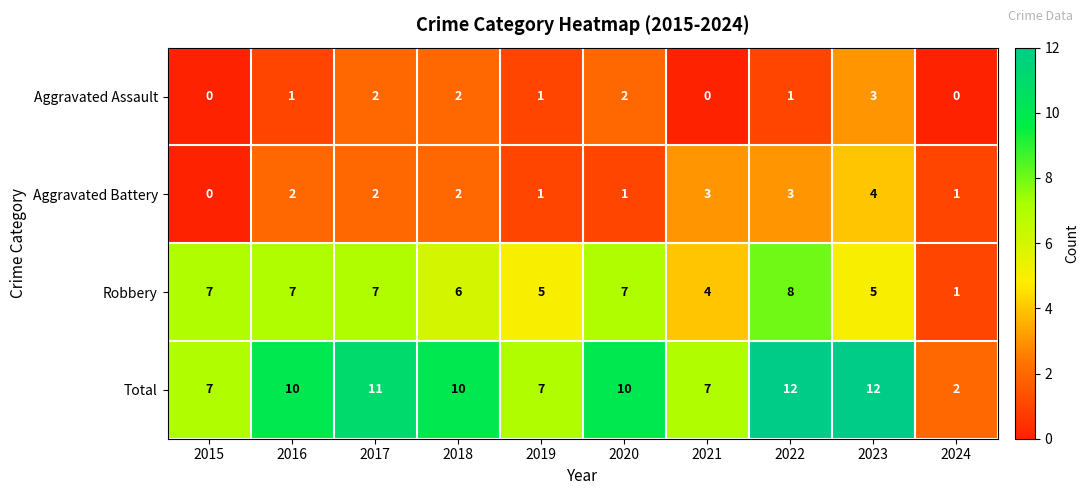

Which series has the largest range (max minus min)?

Total